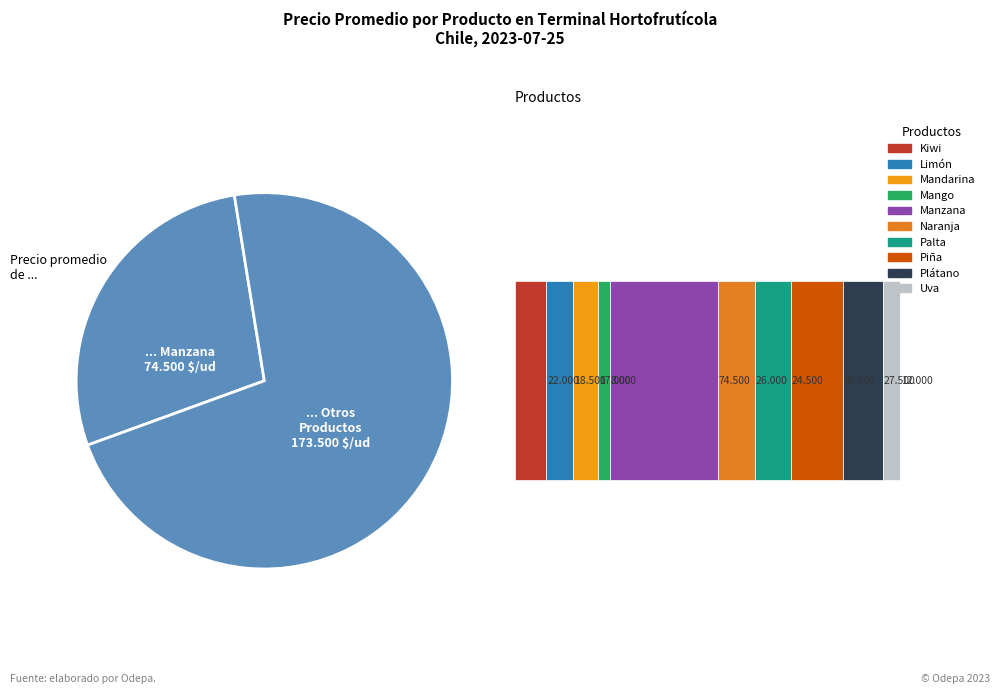

Combined, do Kiwi and Uva account for over 50%?

No